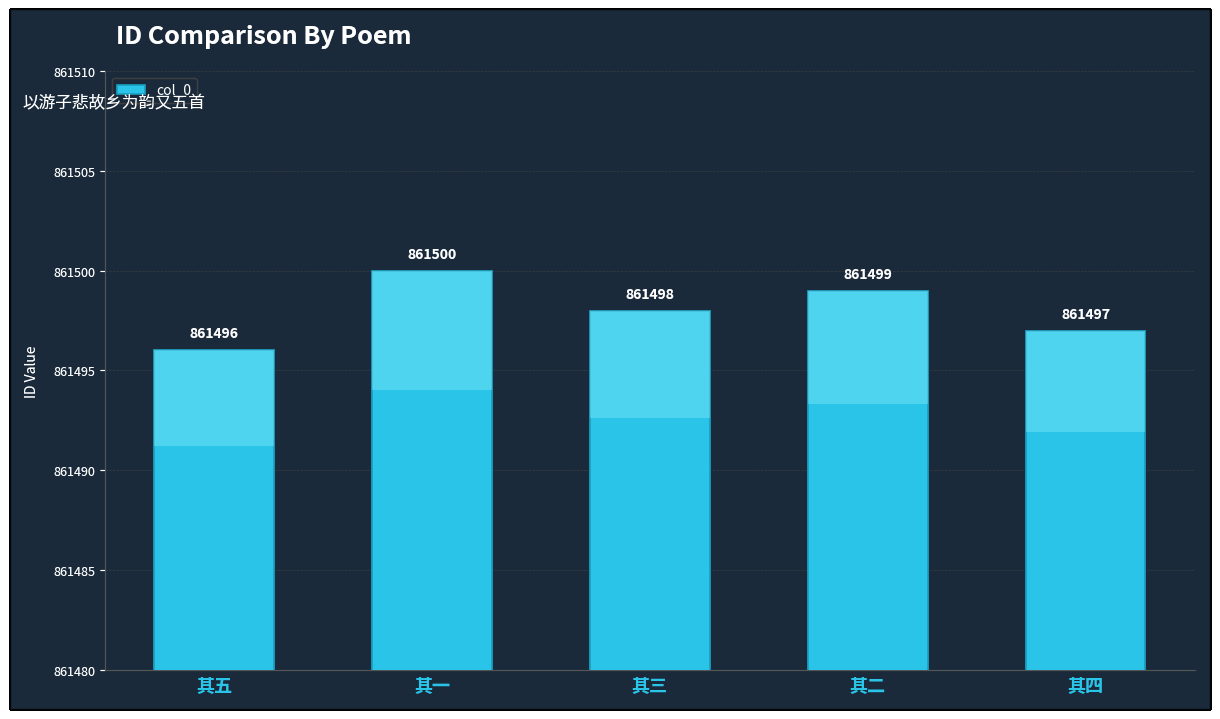

What is the difference between the second highest and second lowest values?

2